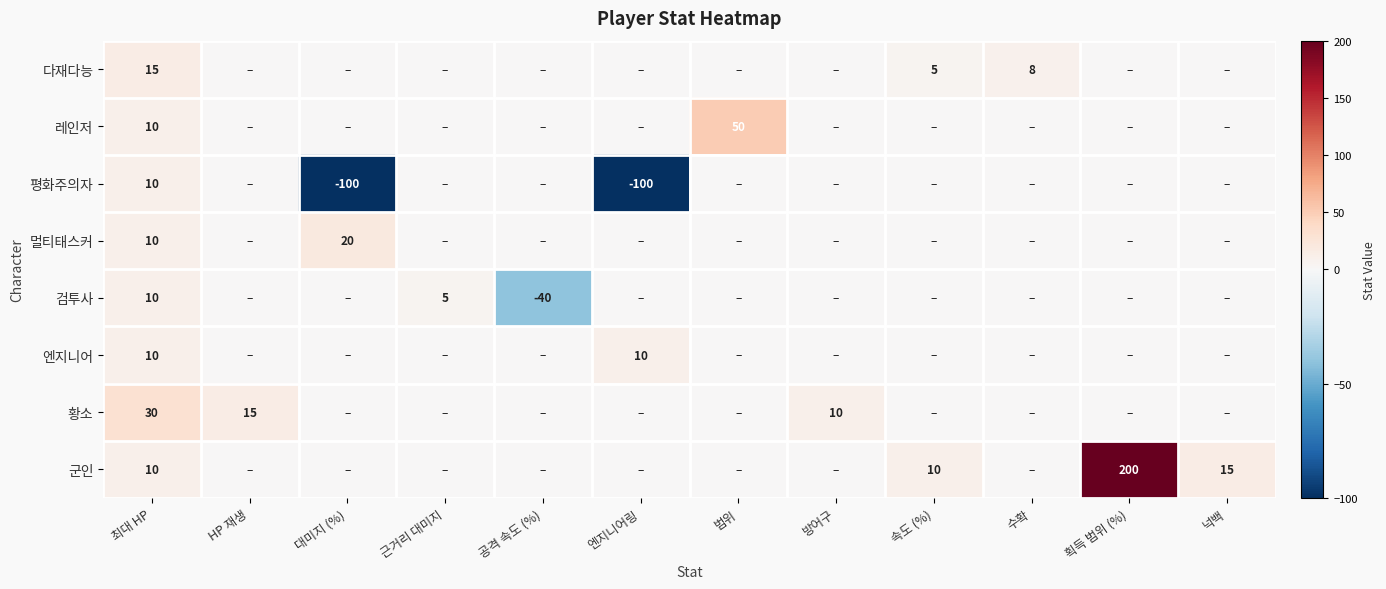

At 획득 범위 (%), list the series in order from smallest to largest.

다재다능, 레인저, 평화주의자, 멀티태스커, 검투사, 엔지니어, 황소, 군인